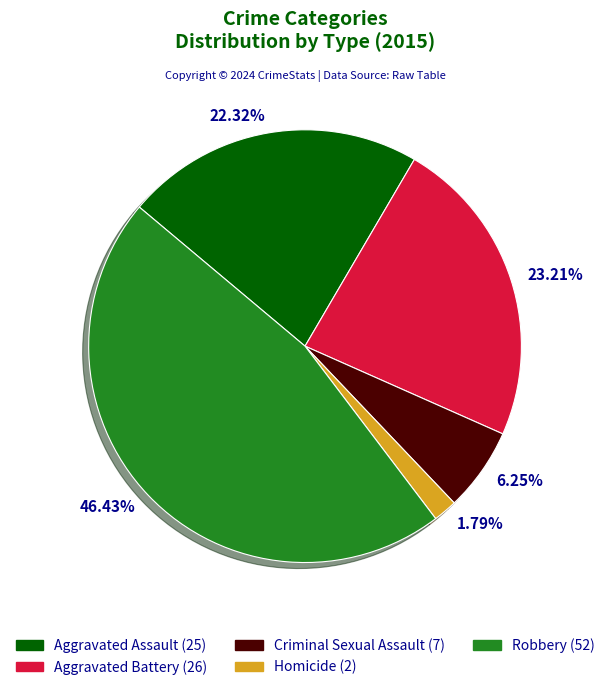

What is the ratio of the value at 46.43% to the value at 22.32%?

2.1